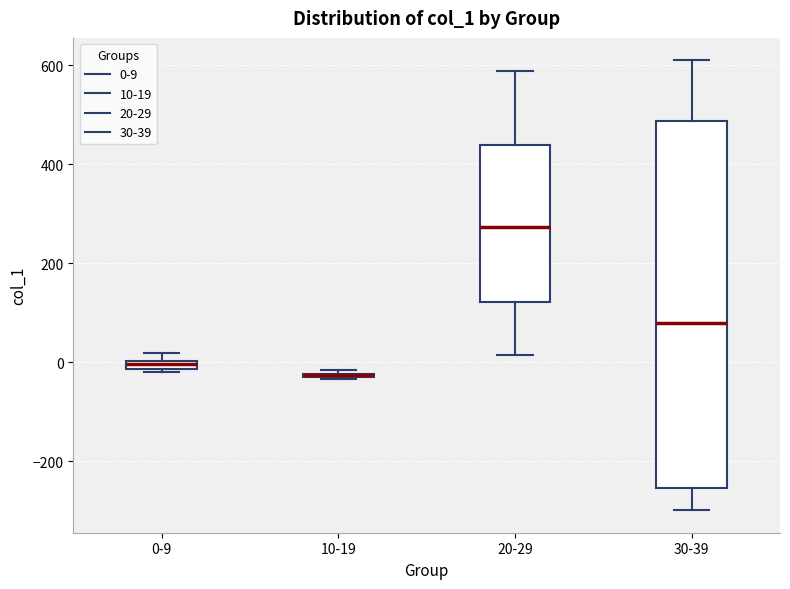

Comparing the boxes themselves (not the whiskers), which one is the tallest?

30-39